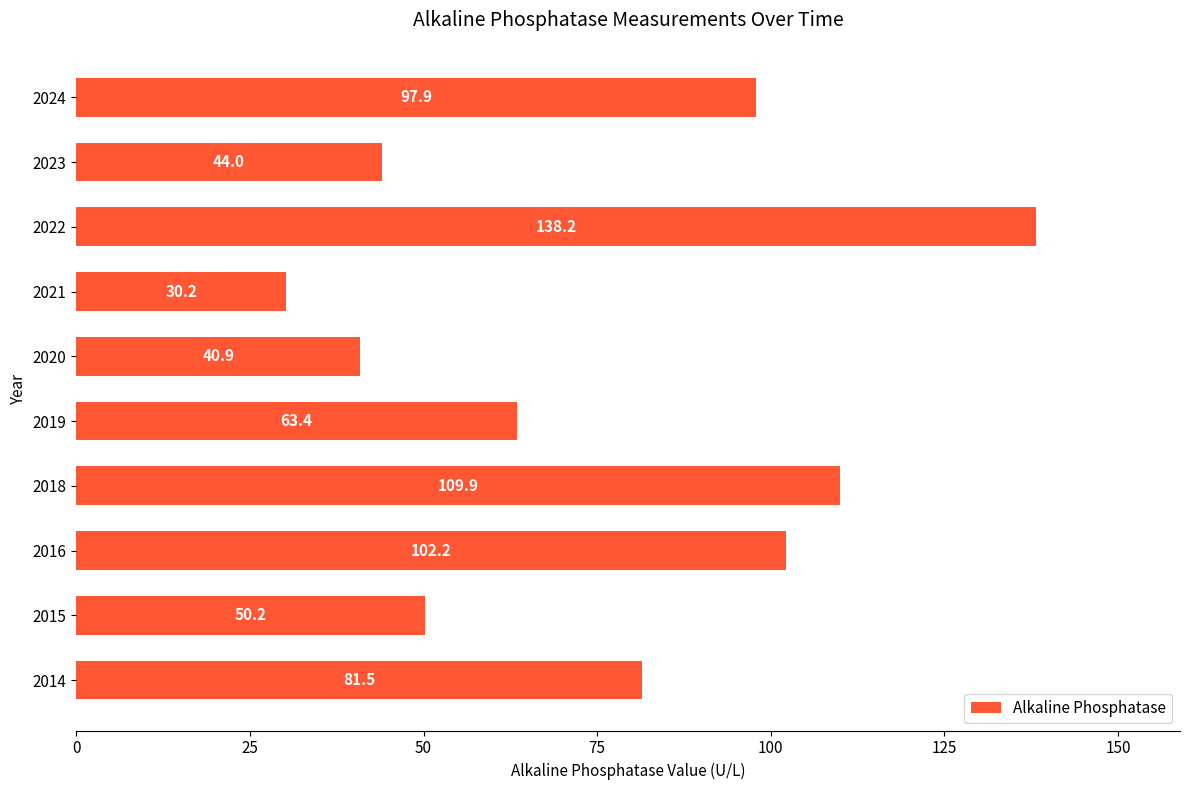

Rank the categories by value from lowest to highest.

2021, 2020, 2023, 2015, 2019, 2014, 2024, 2016, 2018, 2022